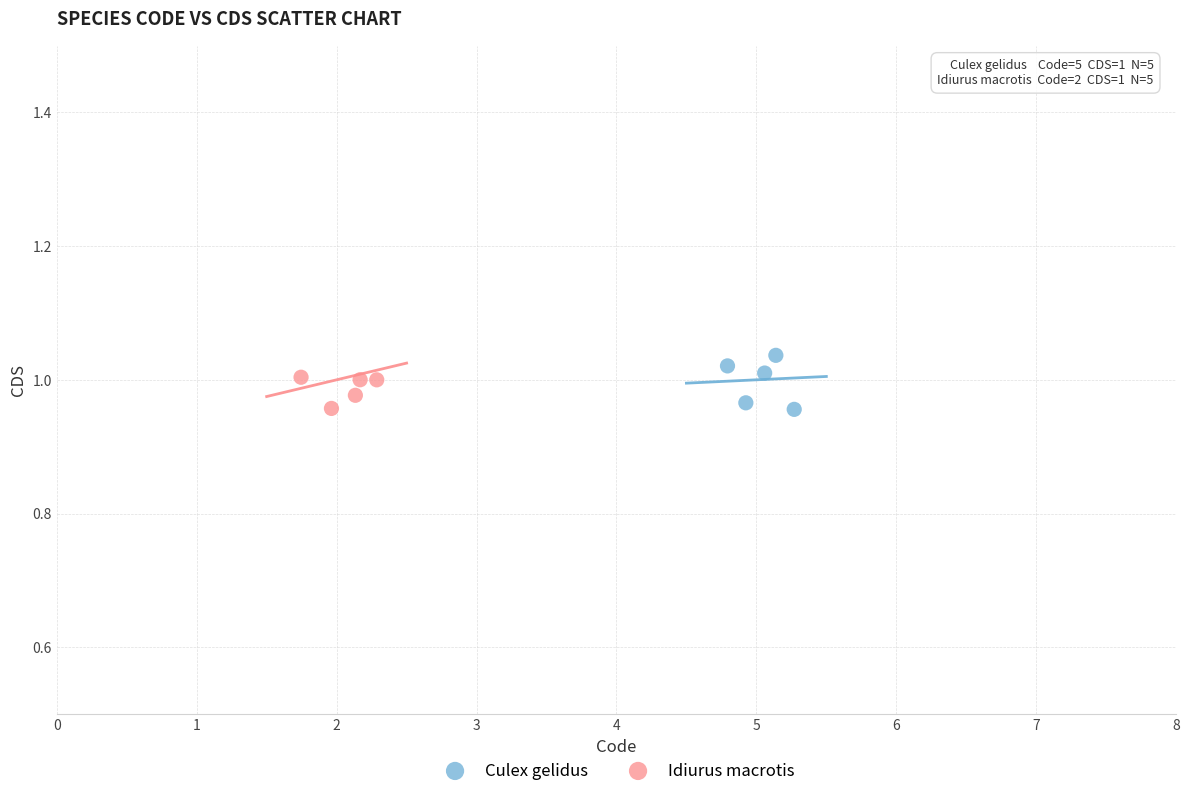

What are all the series names shown in the legend?

Culex gelidus, Idiurus macrotis